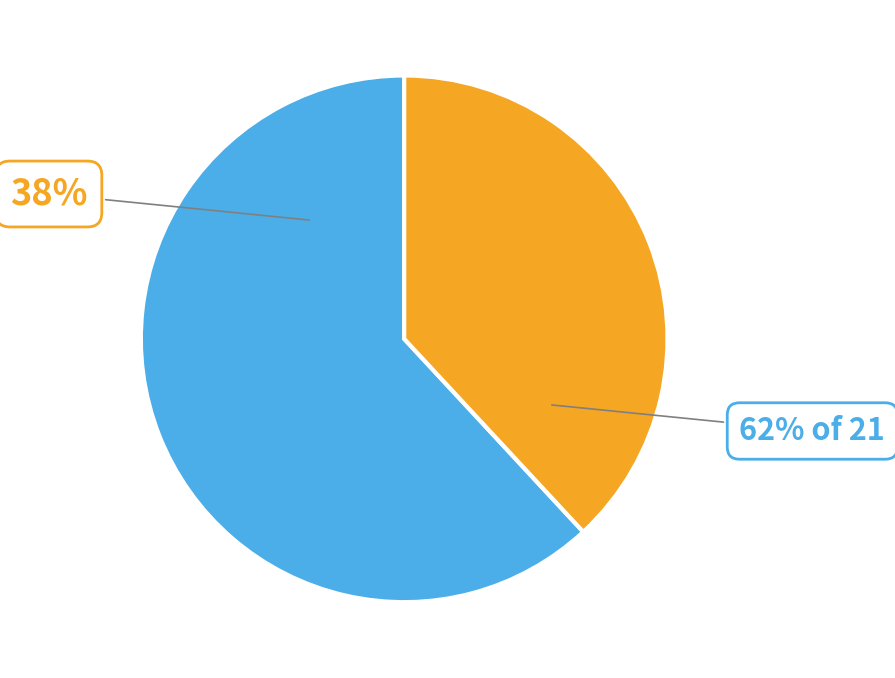

To the nearest percent, what percentage of the pie is enc?

38%